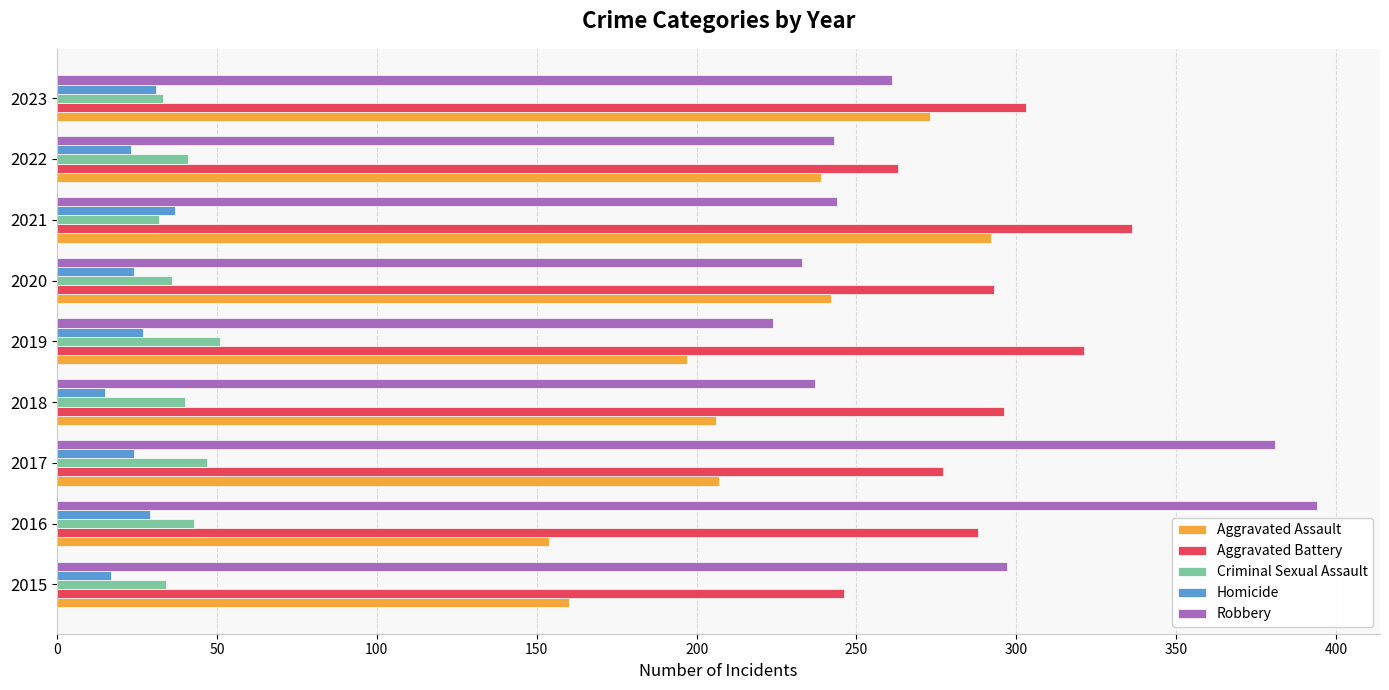

What is the difference between the highest and lowest values at 2019?

294